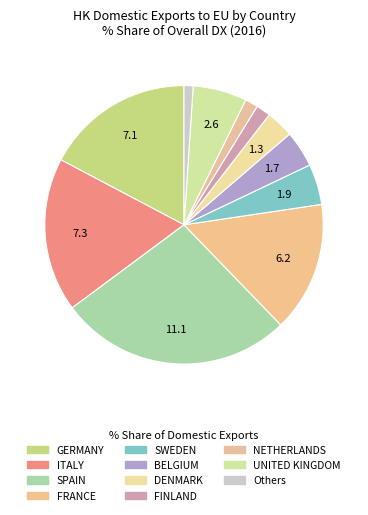

How many slices are in this pie chart?

11